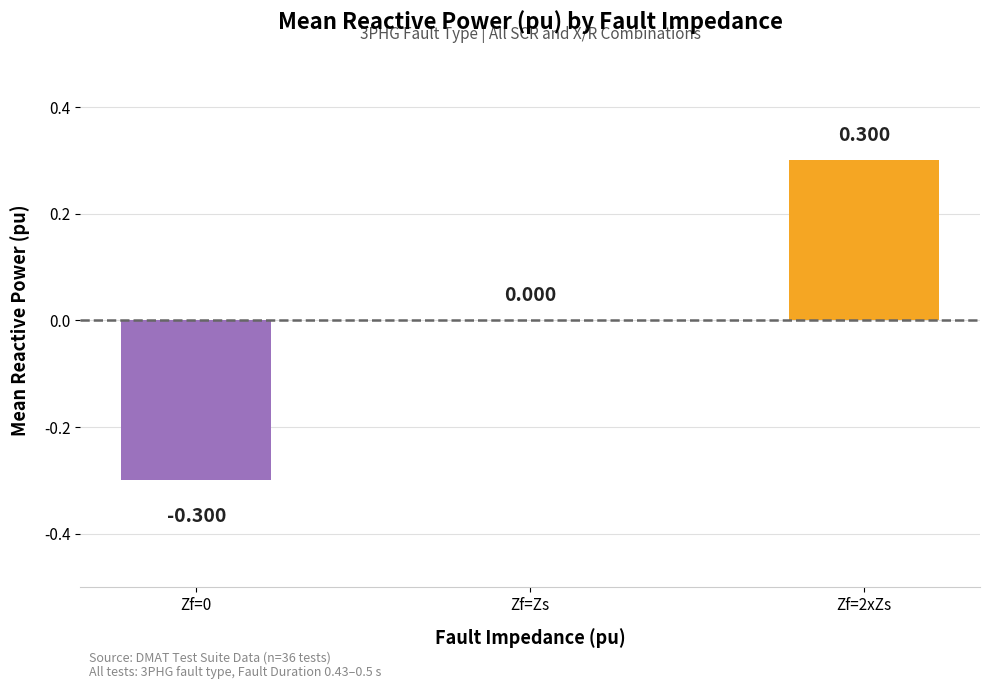

Where is the data nearest to the value 0?

Zf=Zs